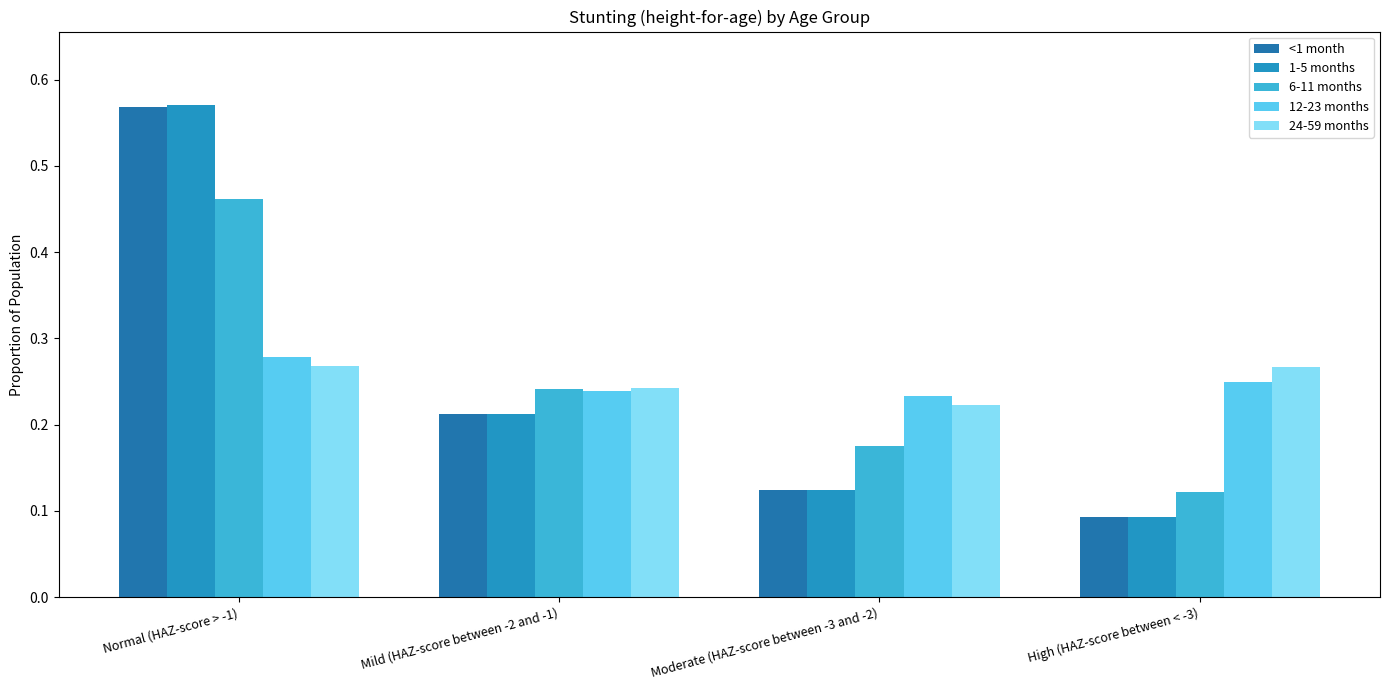

Reading left to right, what are all the values shown in this chart?

<1 month: 0.6	0.2	0.1	0.1
1-5 months: 0.6	0.2	0.1	0.1
6-11 months: 0.5	0.2	0.2	0.1
12-23 months: 0.3	0.2	0.2	0.2
24-59 months: 0.3	0.2	0.2	0.3